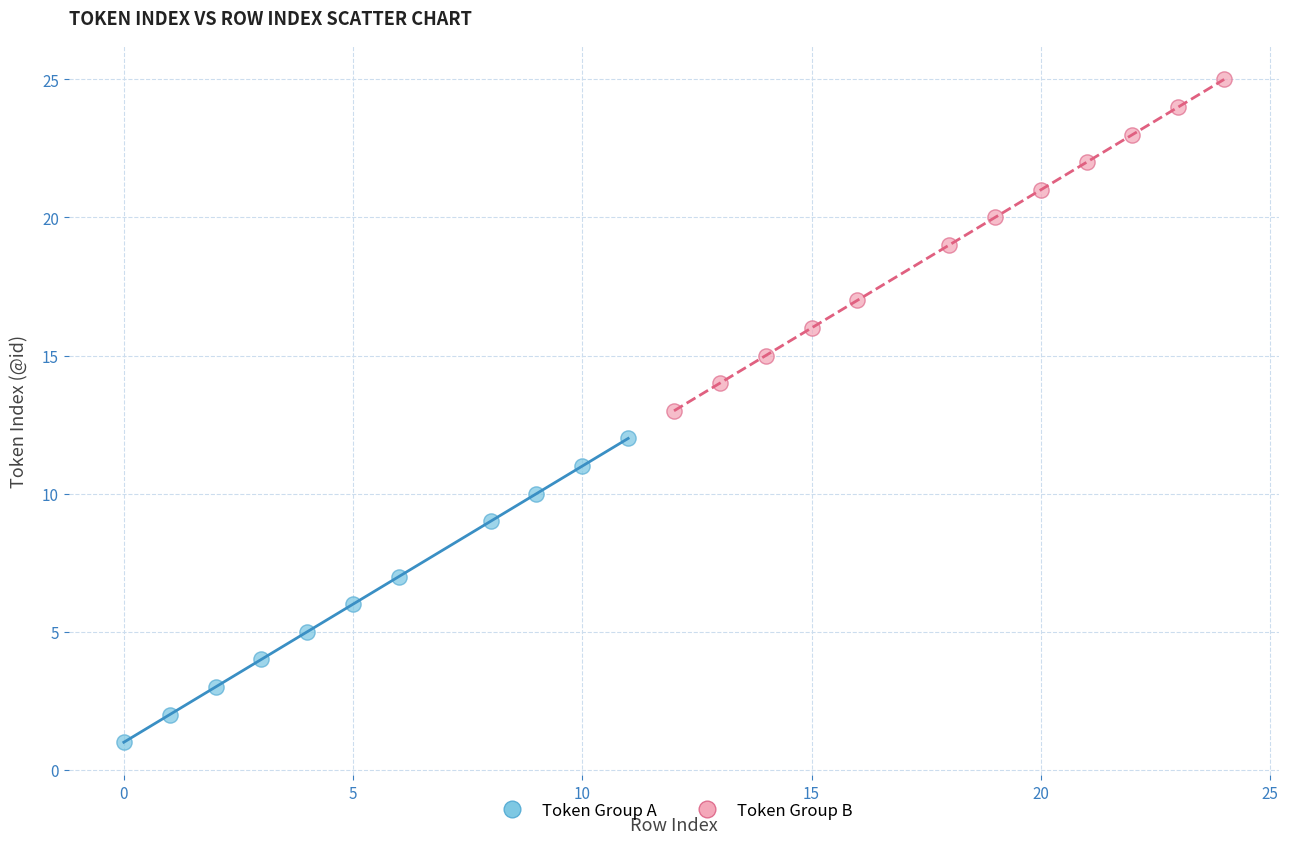

Which series contains the highest Y value?

Token Group B